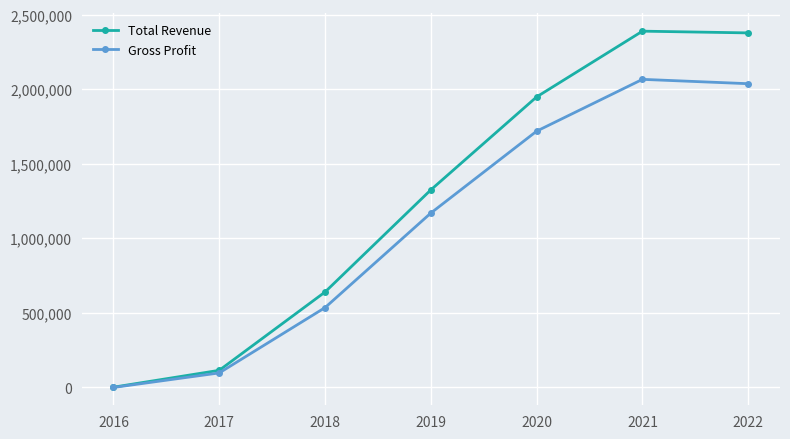

What are all the series names shown in the legend?

Total Revenue, Gross Profit